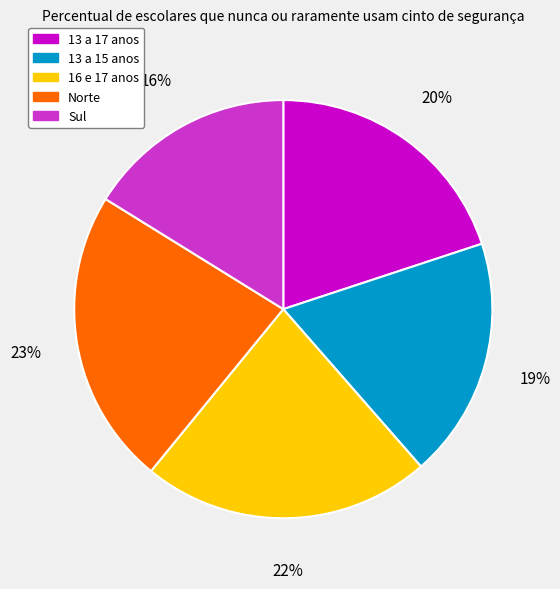

To the nearest percent, what is the difference between the 16 e 17 anos and Norte slice percentages?

1%